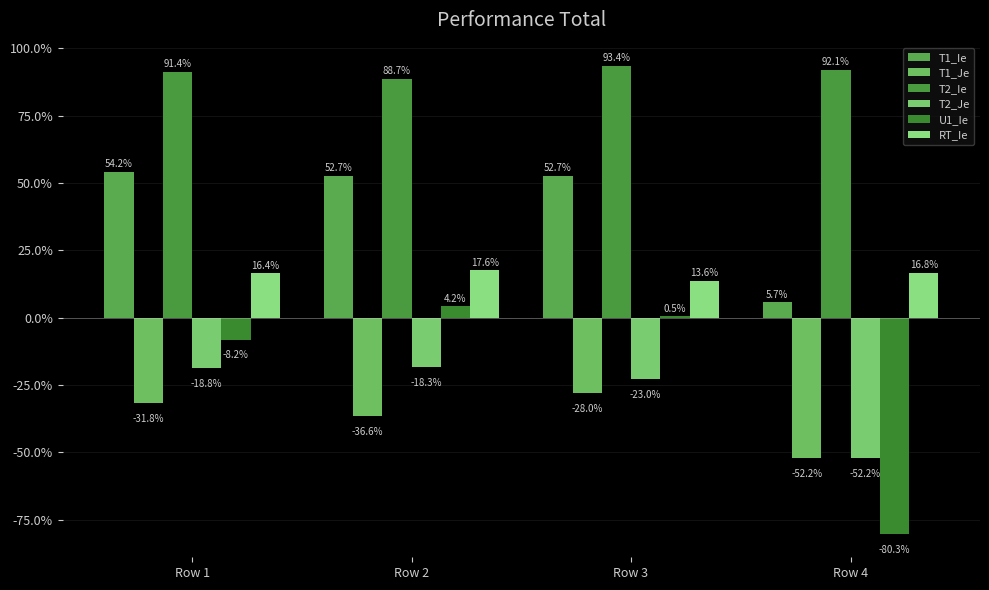

Are the bars grouped side by side (vs. stacked)?

Yes